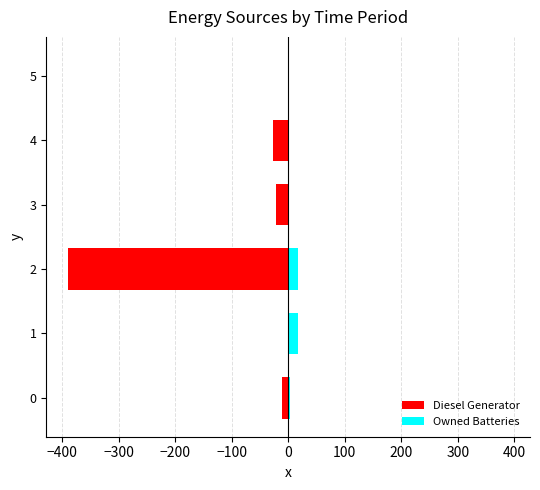

Which series has the largest total across all categories?

Owned Batteries